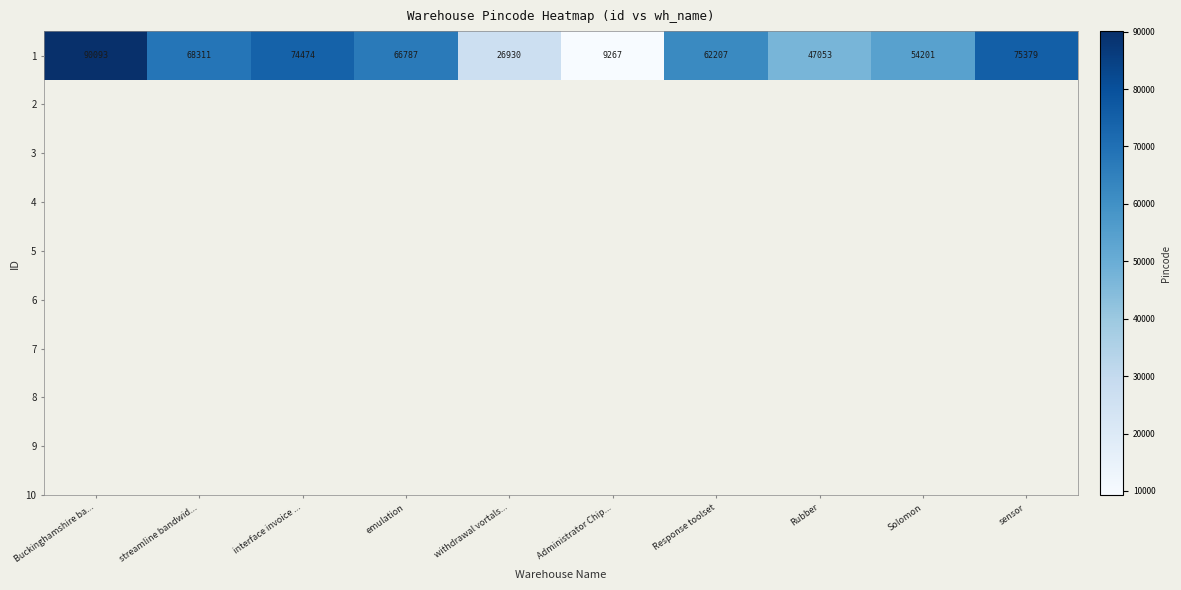

What is the smallest value displayed?

9267